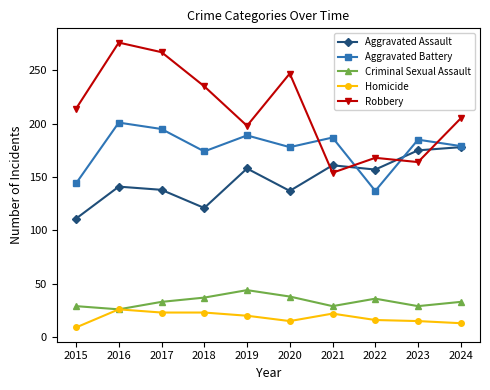

Is it true that Homicide equals 16 at 2022?

True